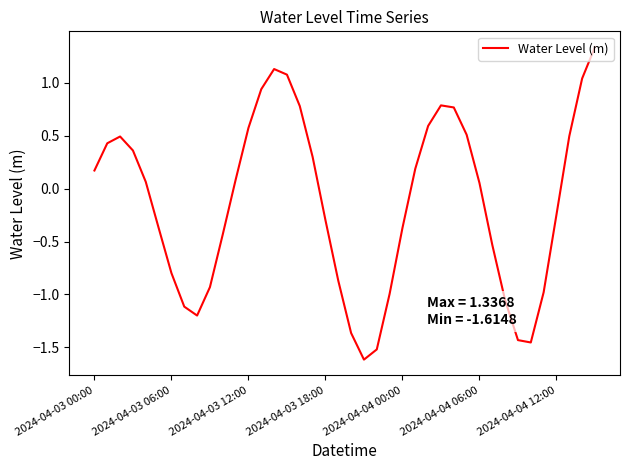

Does the chart display data point markers on the line(s)?

No